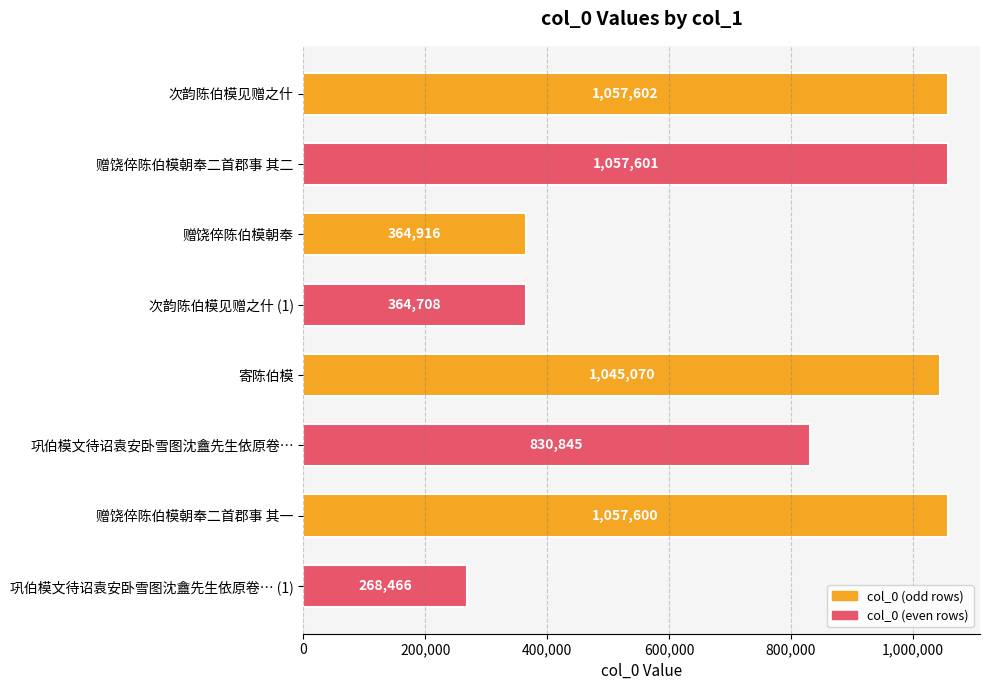

What is the average value?

755851